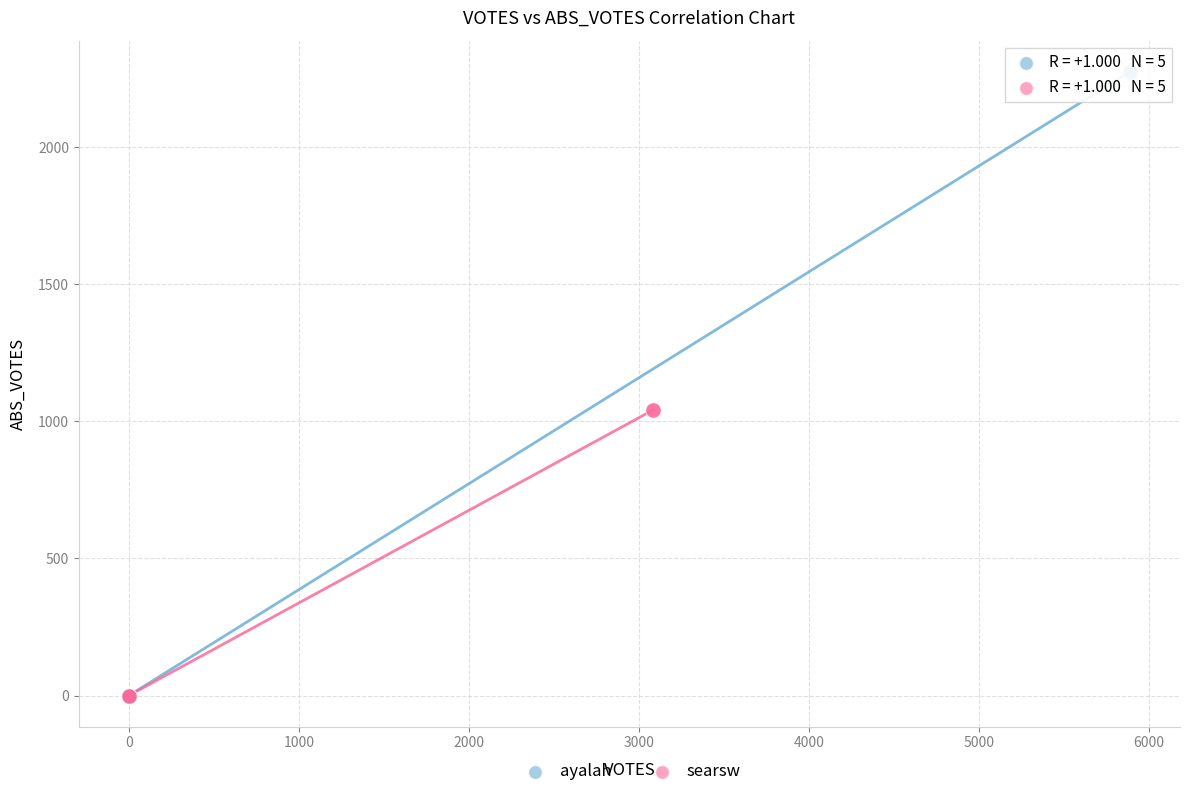

Which series reaches the maximum Y coordinate?

ayalah